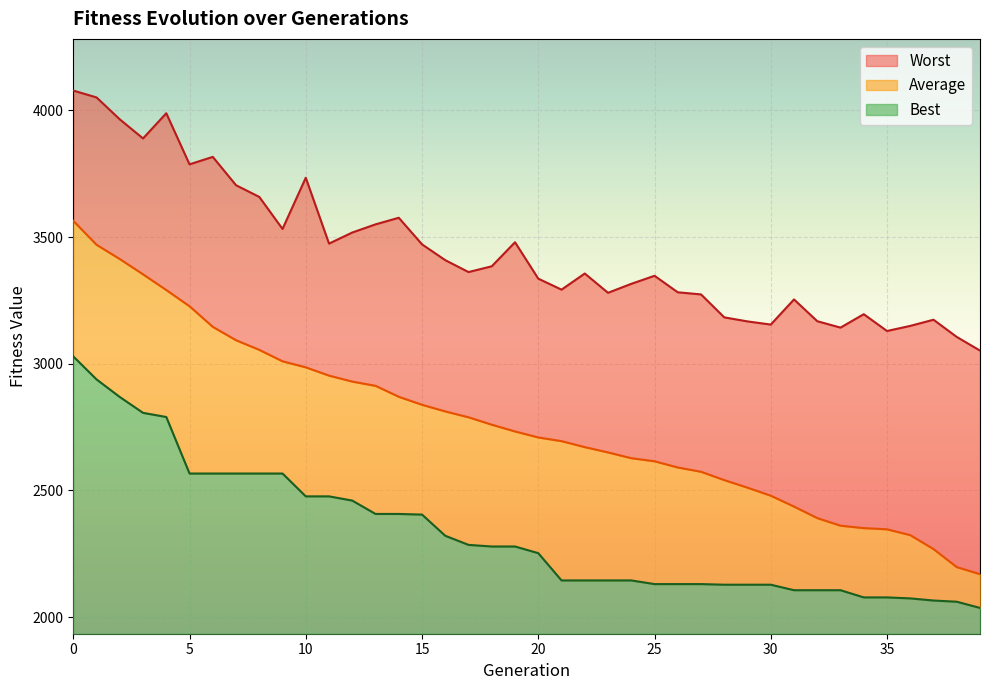

What is the value of the Worst point at the 8th from the left?

3704.3